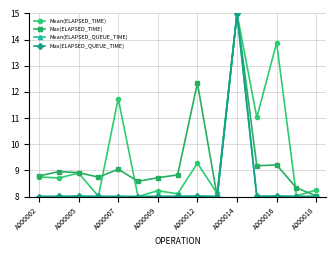

What is the minimum value shown in the chart?

8.0